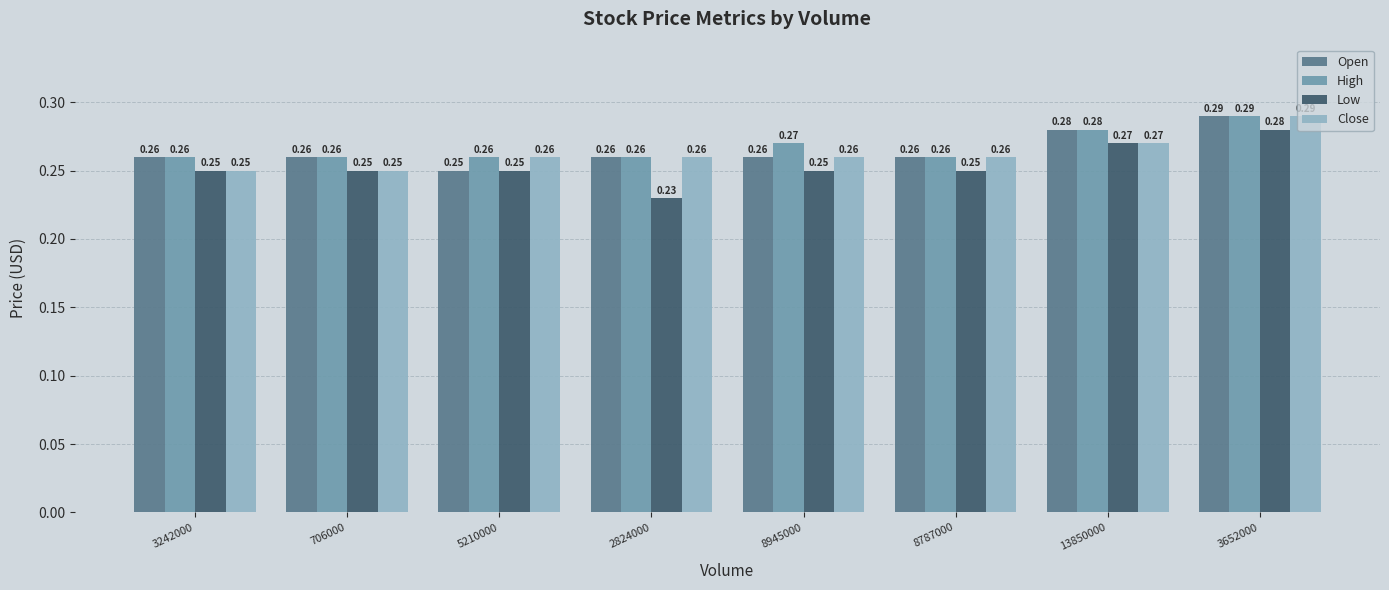

Rank the series by their average value, from lowest to highest.

Low, Close, Open, High